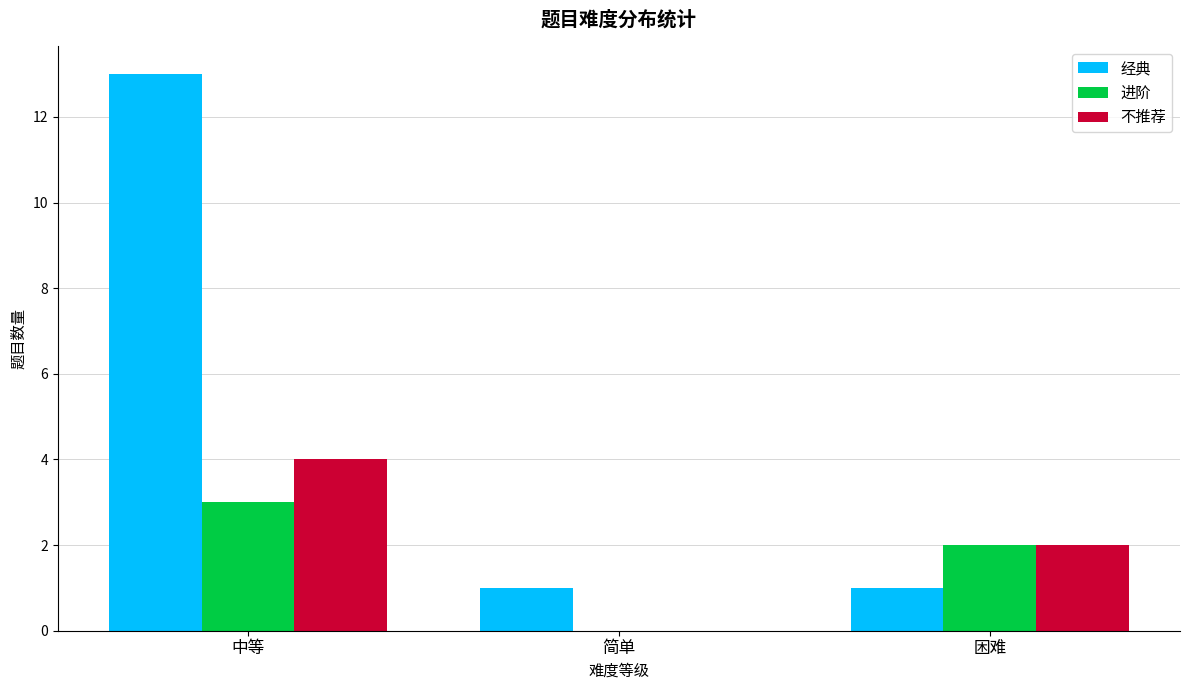

Reading right to left, transcribe all the data shown in this chart.

经典: 1	1	13
进阶: 2	0	3
不推荐: 2	0	4